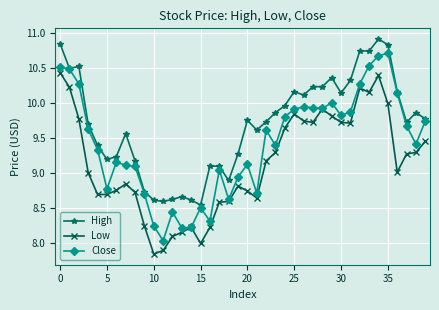

True or false: High and Low cross at least once.

False